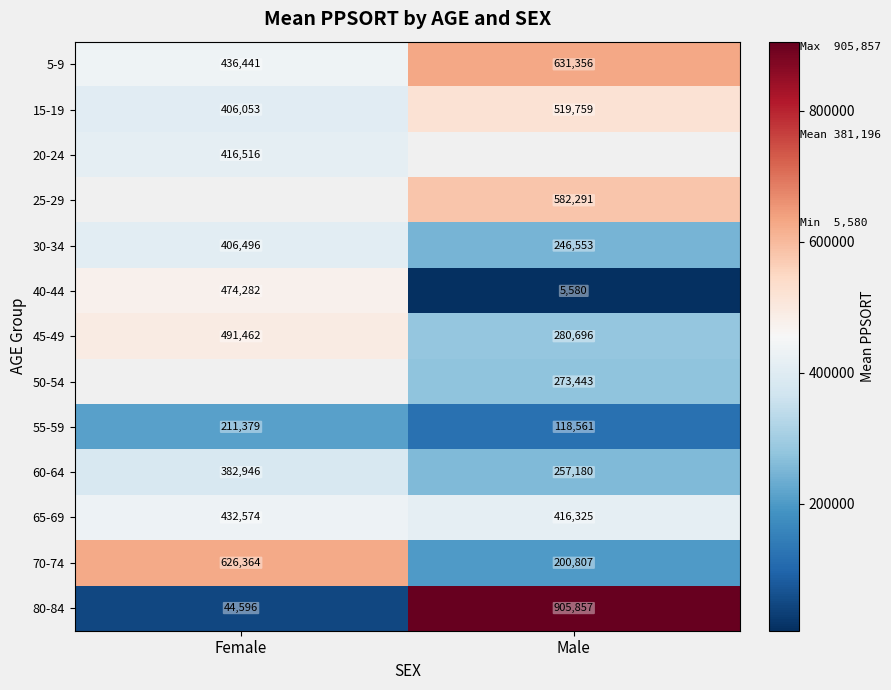

The value of 45-49 at Male is 280696. True or false?

True